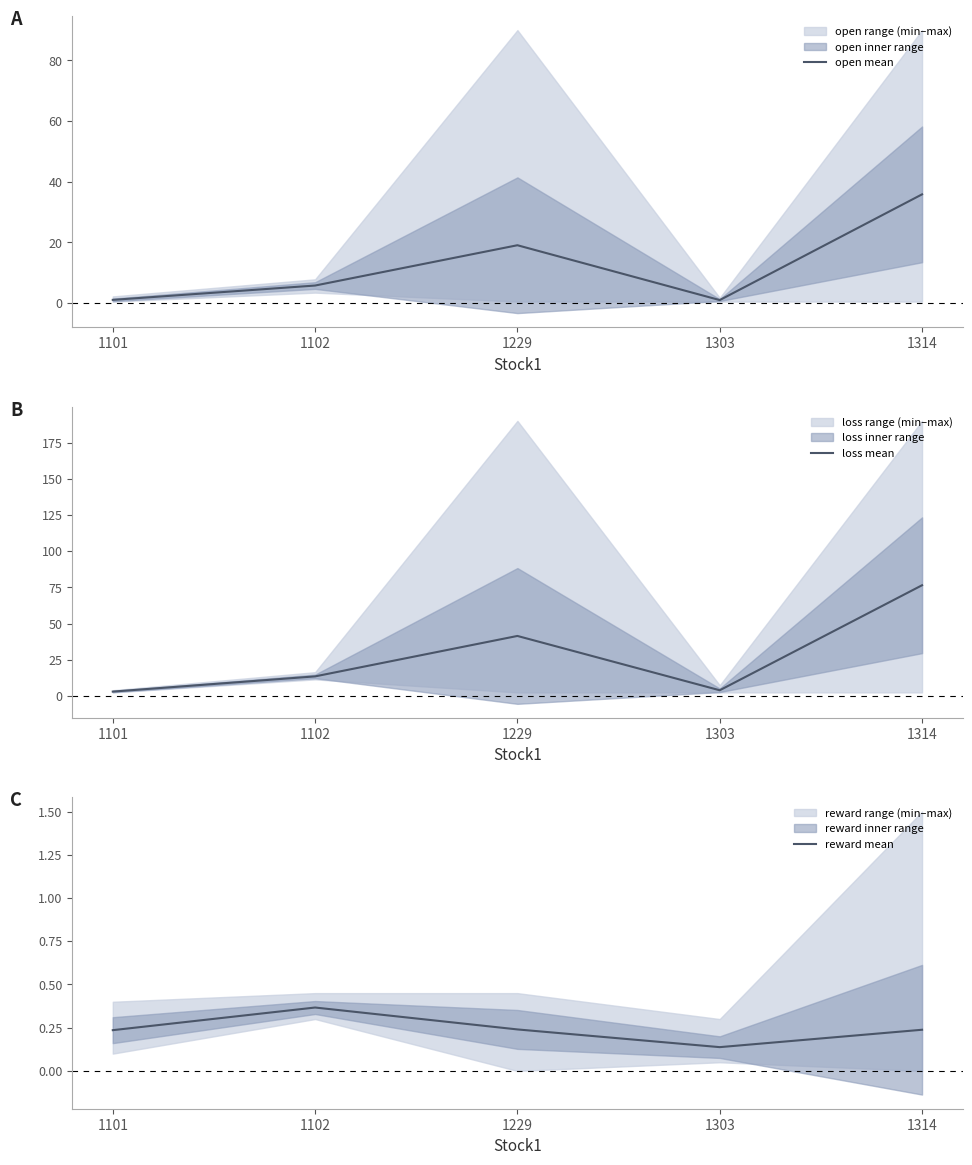

How many interior local valleys does the loss mean series have?

1